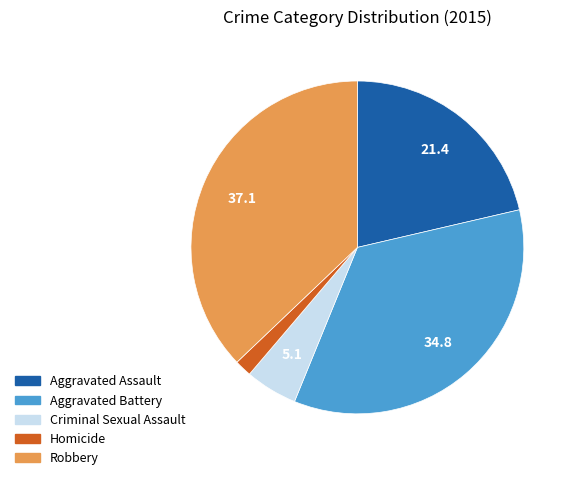

Which has a higher value, Homicide or Criminal Sexual Assault?

Criminal Sexual Assault